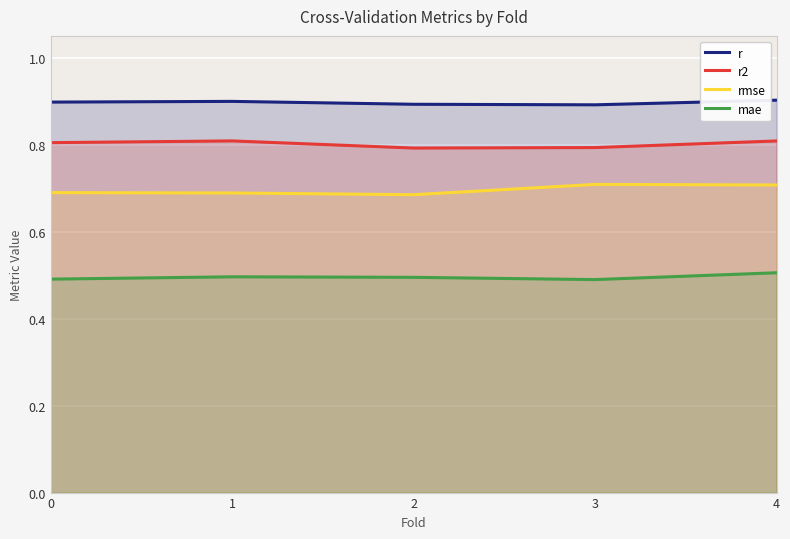

Where is mae nearest to the value 0?

3